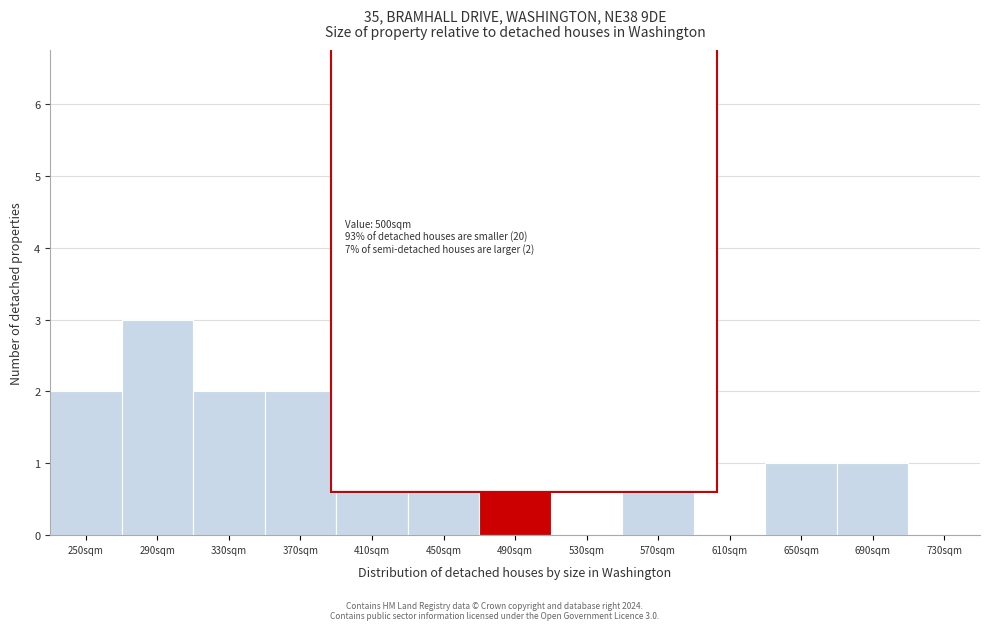

Reading left to right, list all the values displayed in this chart.

250sqm=2	290sqm=3	330sqm=2	370sqm=2	410sqm=2	450sqm=5	490sqm=2	530sqm=0	570sqm=2	610sqm=0	650sqm=1	690sqm=1	730sqm=0